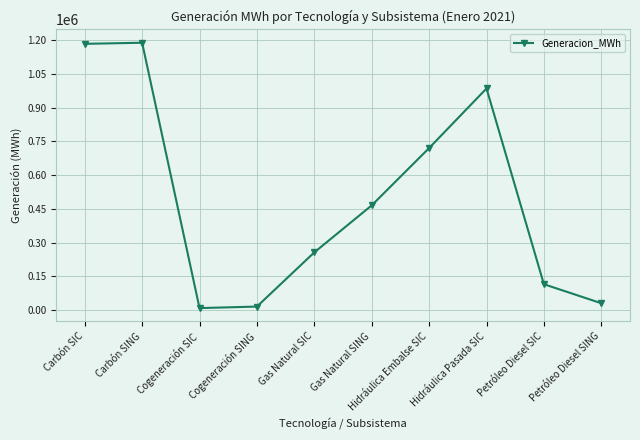

Is it true that the value at Hidráulica Pasada SIC is 984980.0?

True